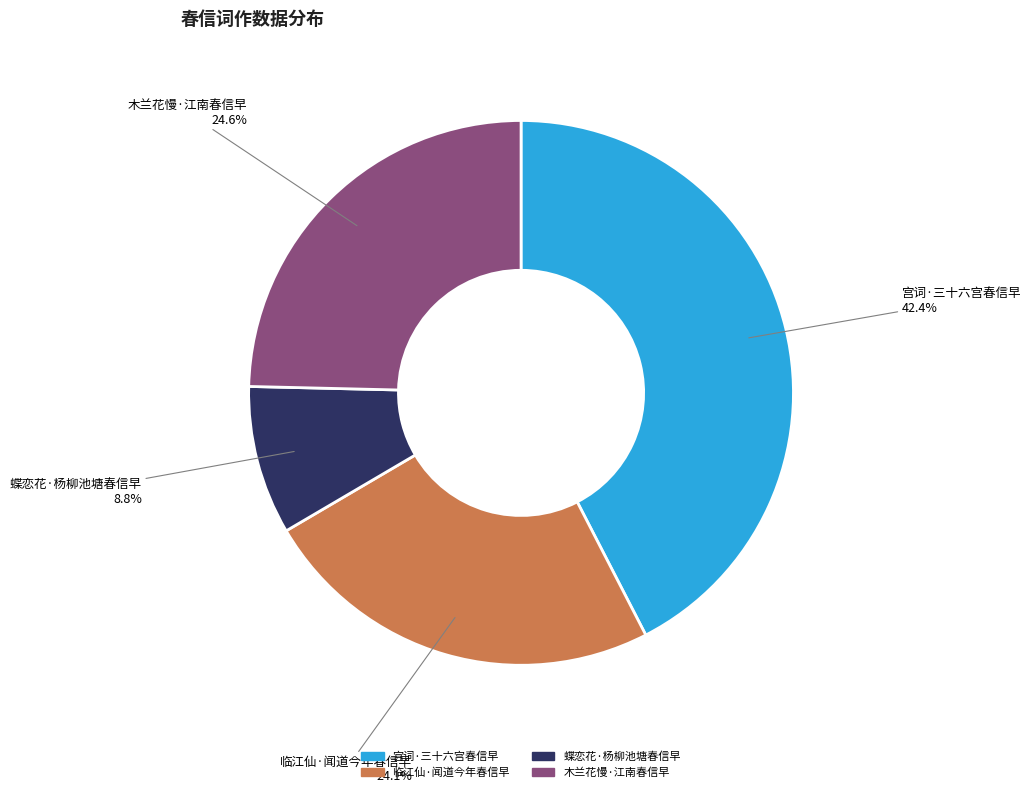

Is the sum of 宫词·三十六宫春信早 and 木兰花慢·江南春信早 greater than half?

Yes